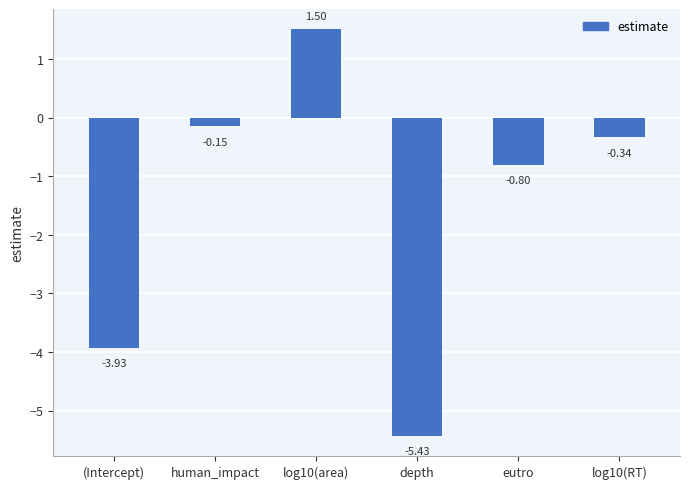

What is the difference between the values at log10(RT) and log10(area)?

1.8